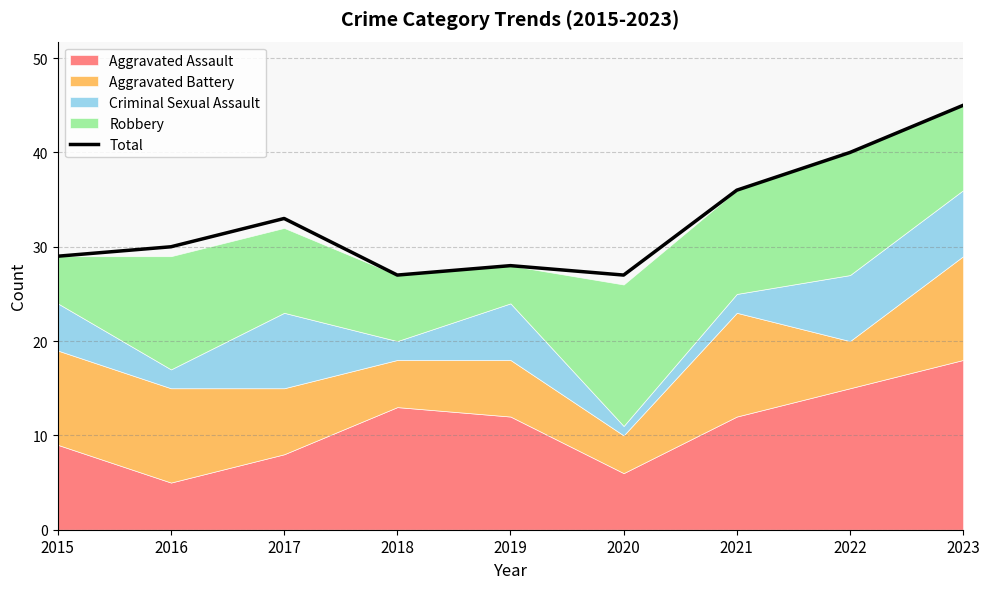

What is the average value?

33